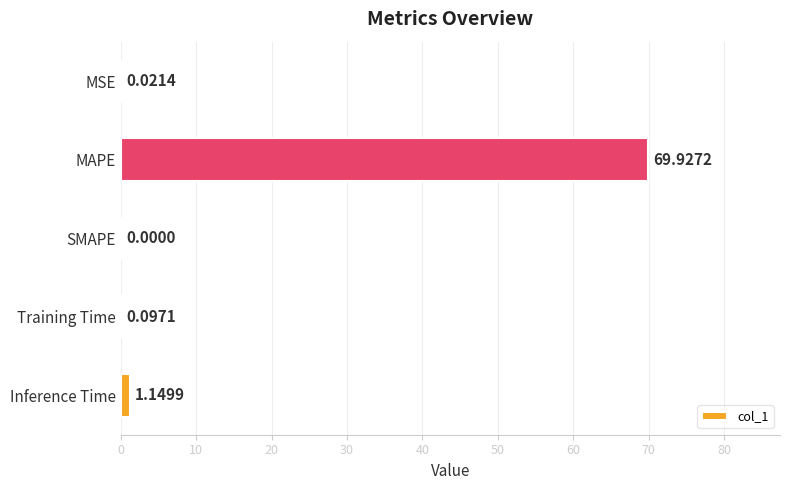

At which label is the value closest to 34?

Inference Time